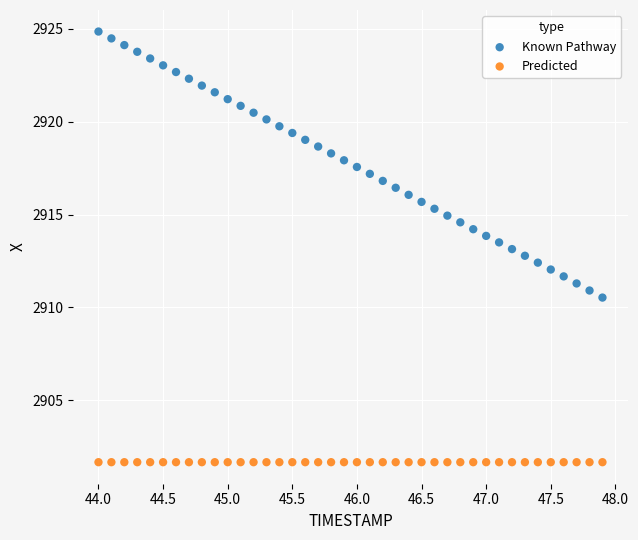

Which series contains the highest Y value?

Known Pathway